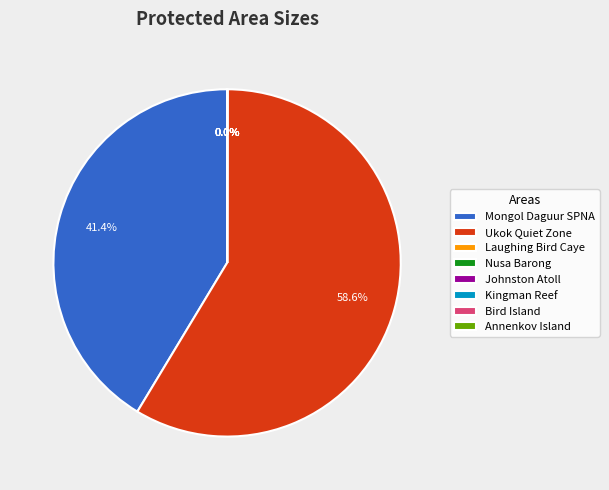

Does Ukok Quiet Zone account for over 50% of the chart?

Yes